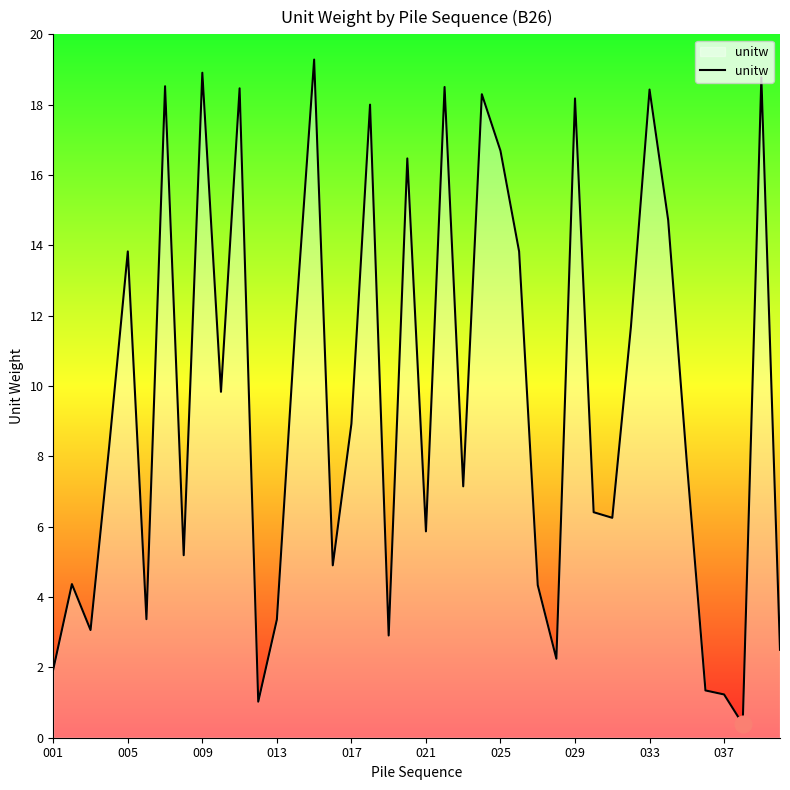

How many lines are shown in the chart?

1